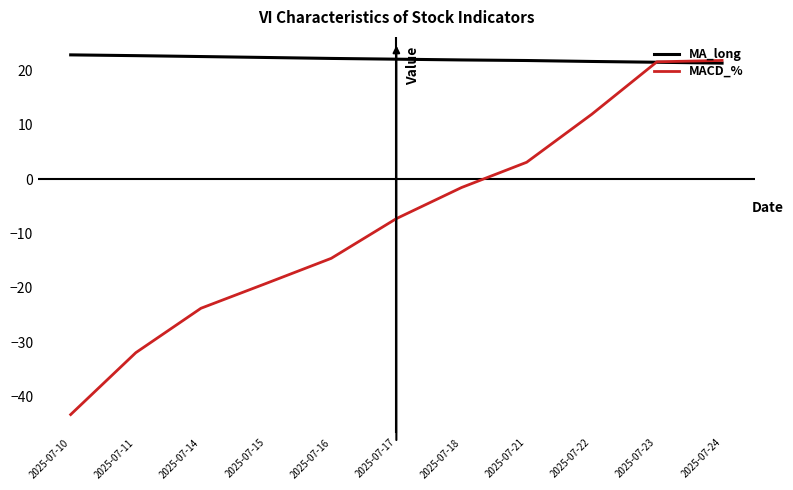

True or false: MACD_% has a value of -71.7 at 2025-07-10.

False